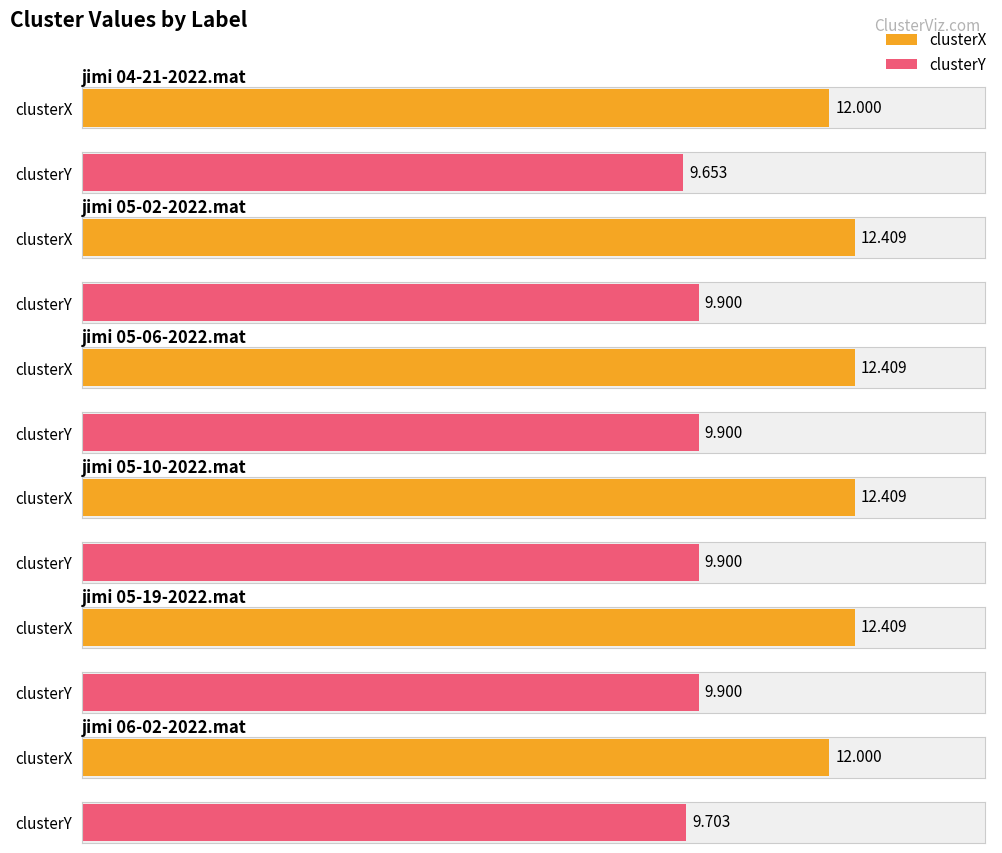

Between jimi 04-21-2022.mat and jimi 05-02-2022.mat, which series saw the biggest shift?

clusterX